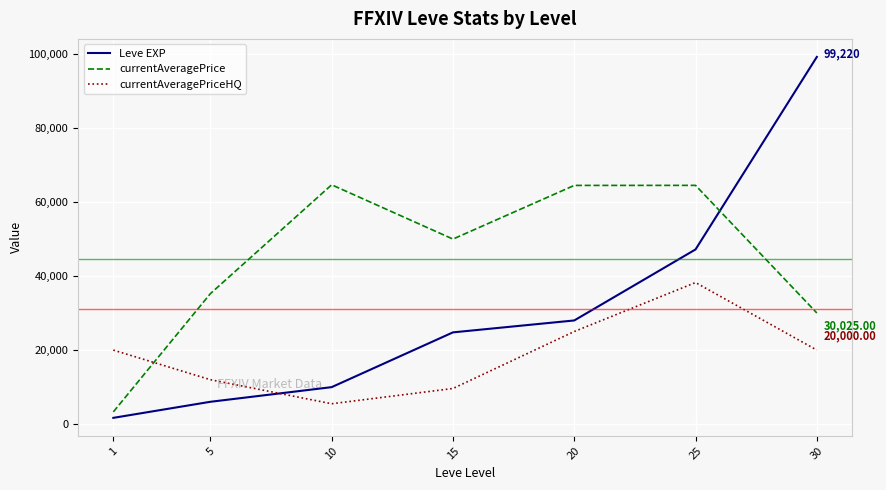

What is the difference between the currentAveragePrice values at 5 and 1?

31943.0